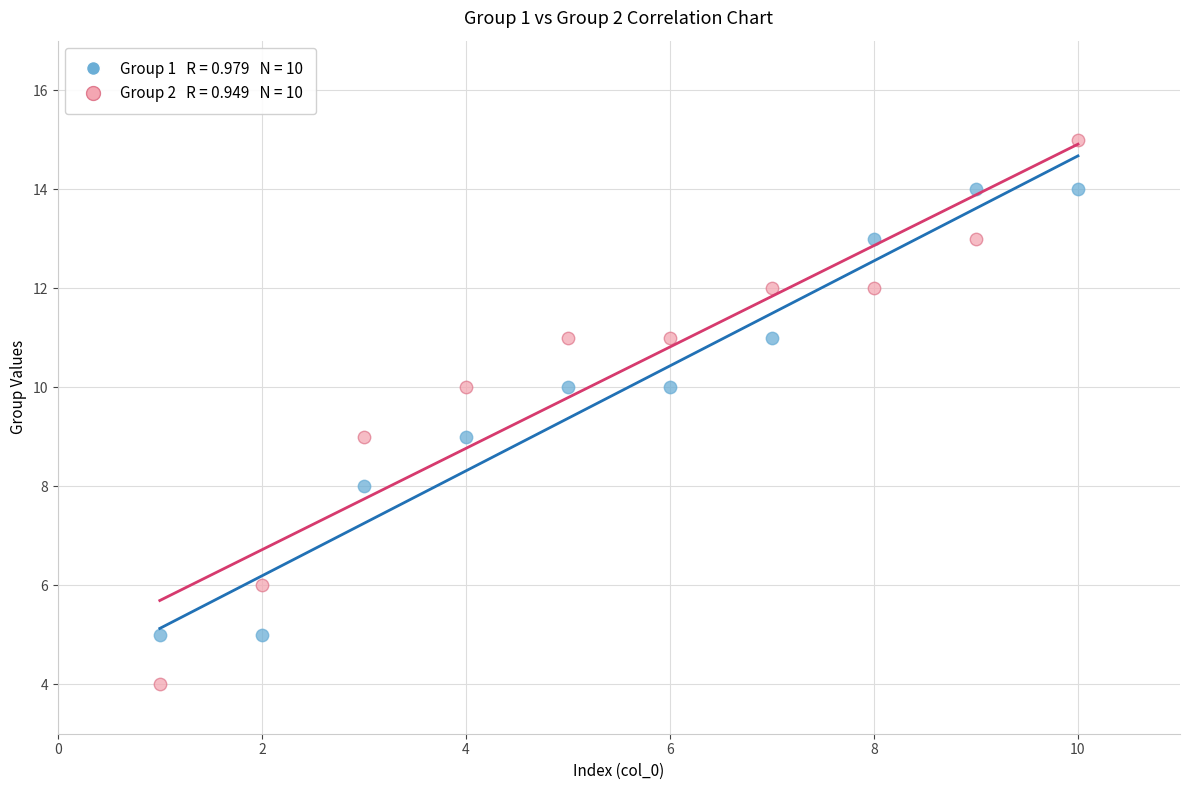

Across all data points, what is the range of Y values (max minus min)?

11